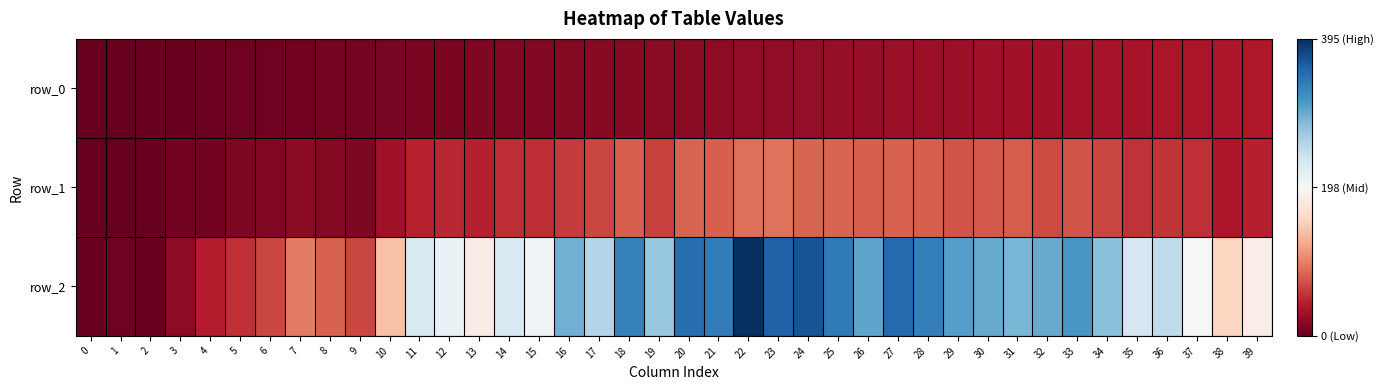

List the series in order of their overall mean, highest first.

row_2, row_1, row_0